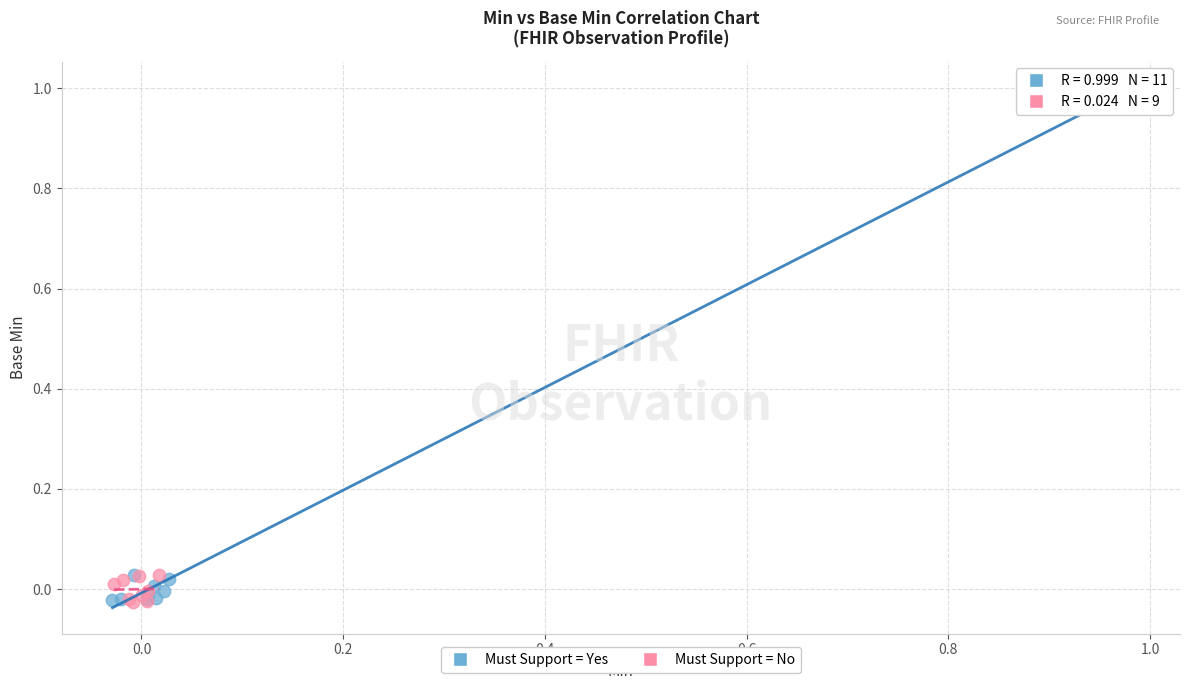

Which series reaches the maximum Y coordinate?

Must Support = Yes